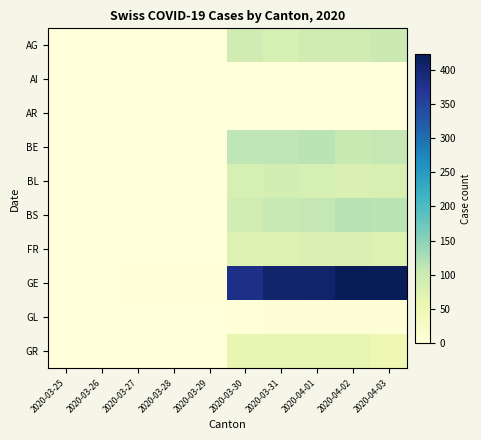

What is the spread (max minus min) of values at 2020-04-01?

406